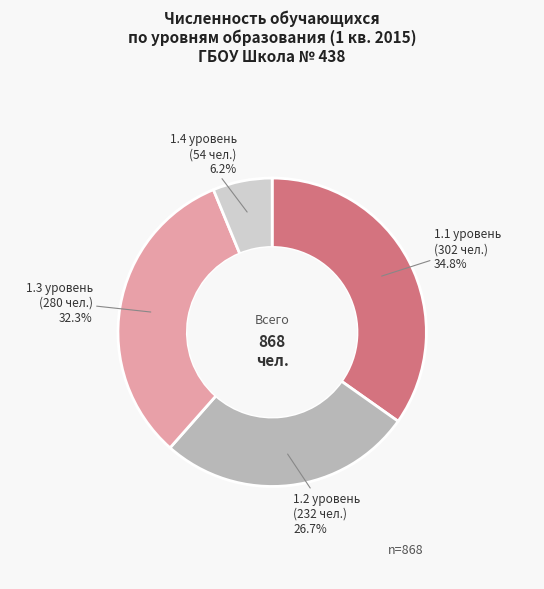

Is there a majority slice in this chart?

No